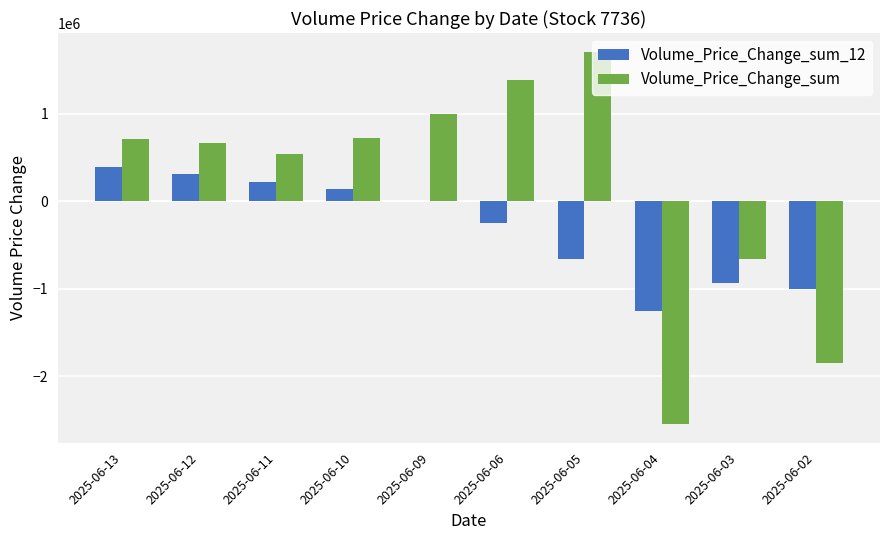

What is the sum of all Volume_Price_Change_sum_12 values?

-3042165.8